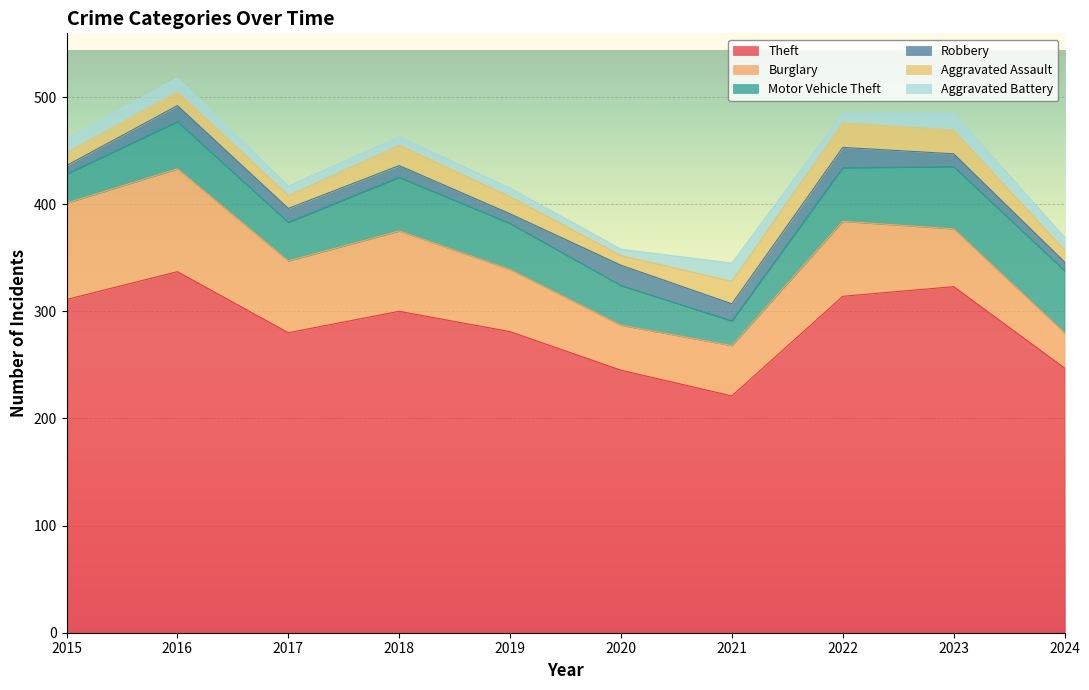

List the series in order of their peak value, lowest first.

Aggravated Battery, Robbery, Aggravated Assault, Motor Vehicle Theft, Burglary, Theft